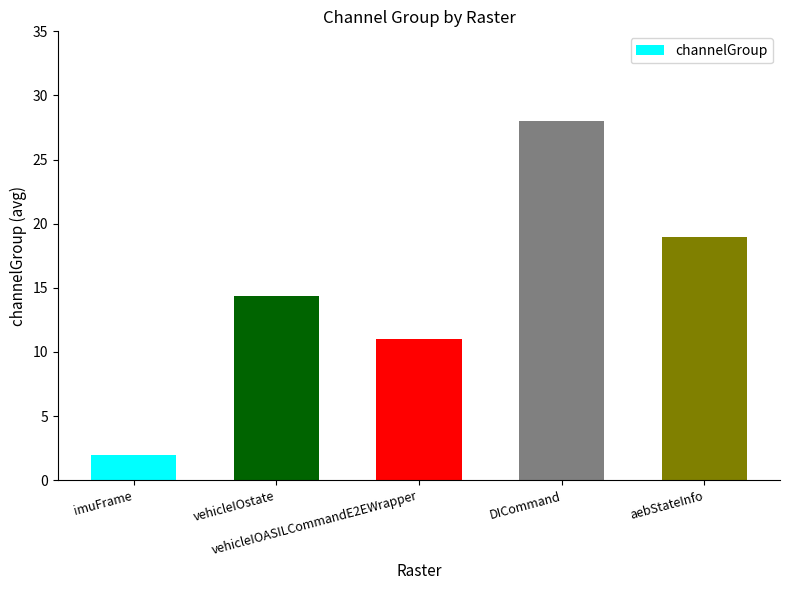

What position from the left is vehicleIOASILCommandE2EWrapper?

3